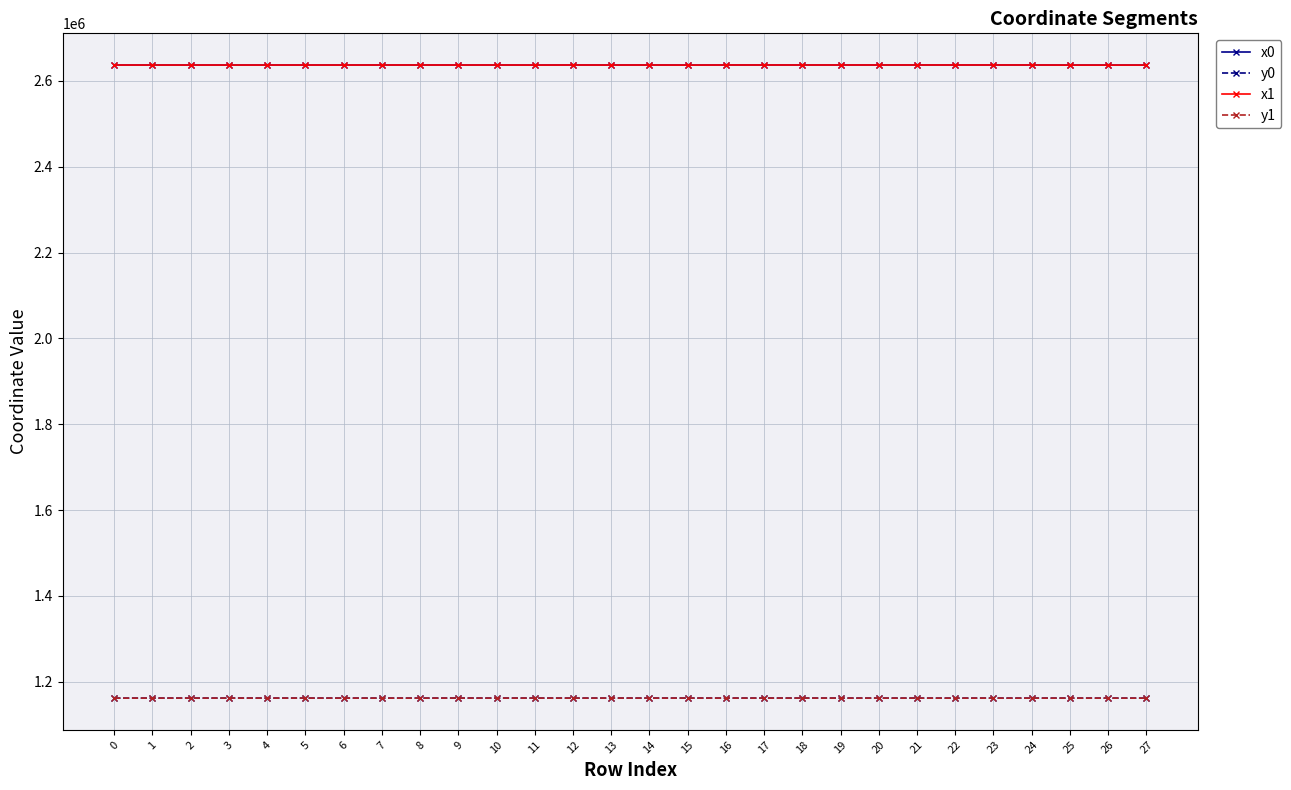

What is the value of the x0 point at the 15th from the left?

2636949.1